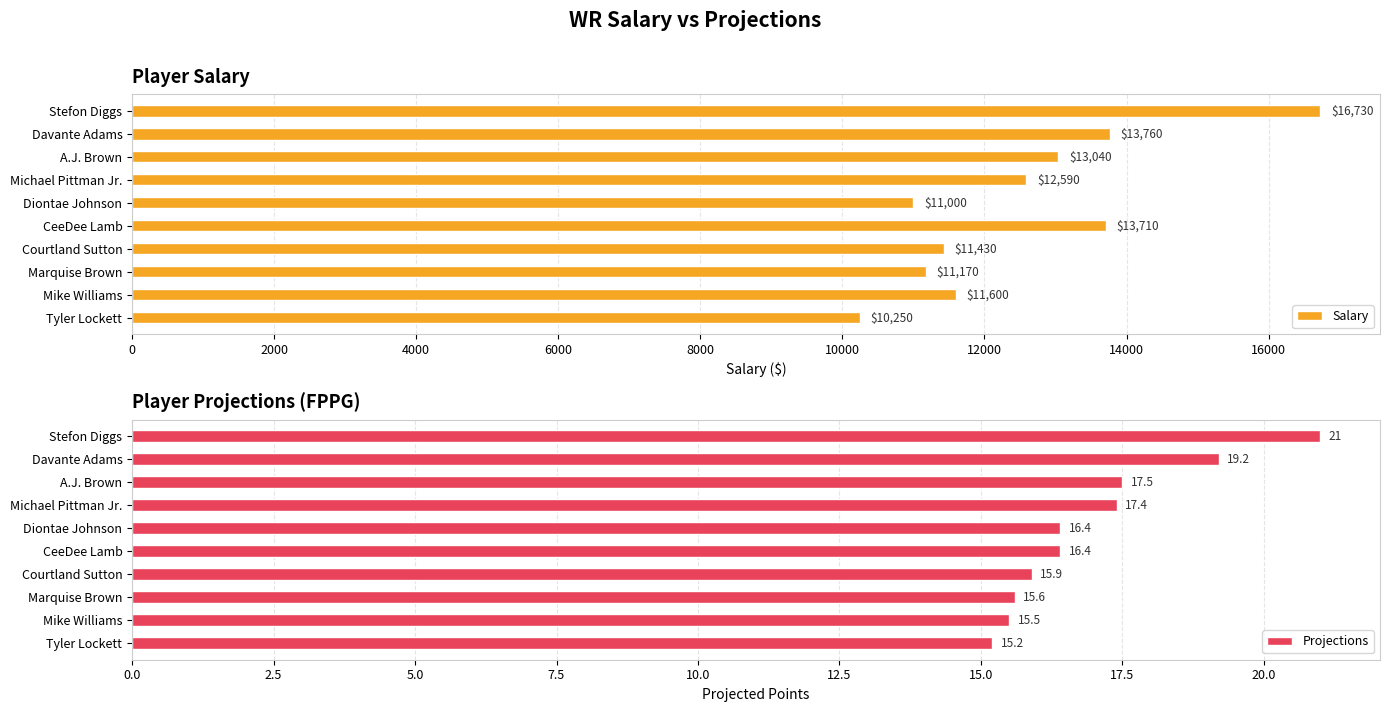

Which series has the largest range (max minus min)?

Salary